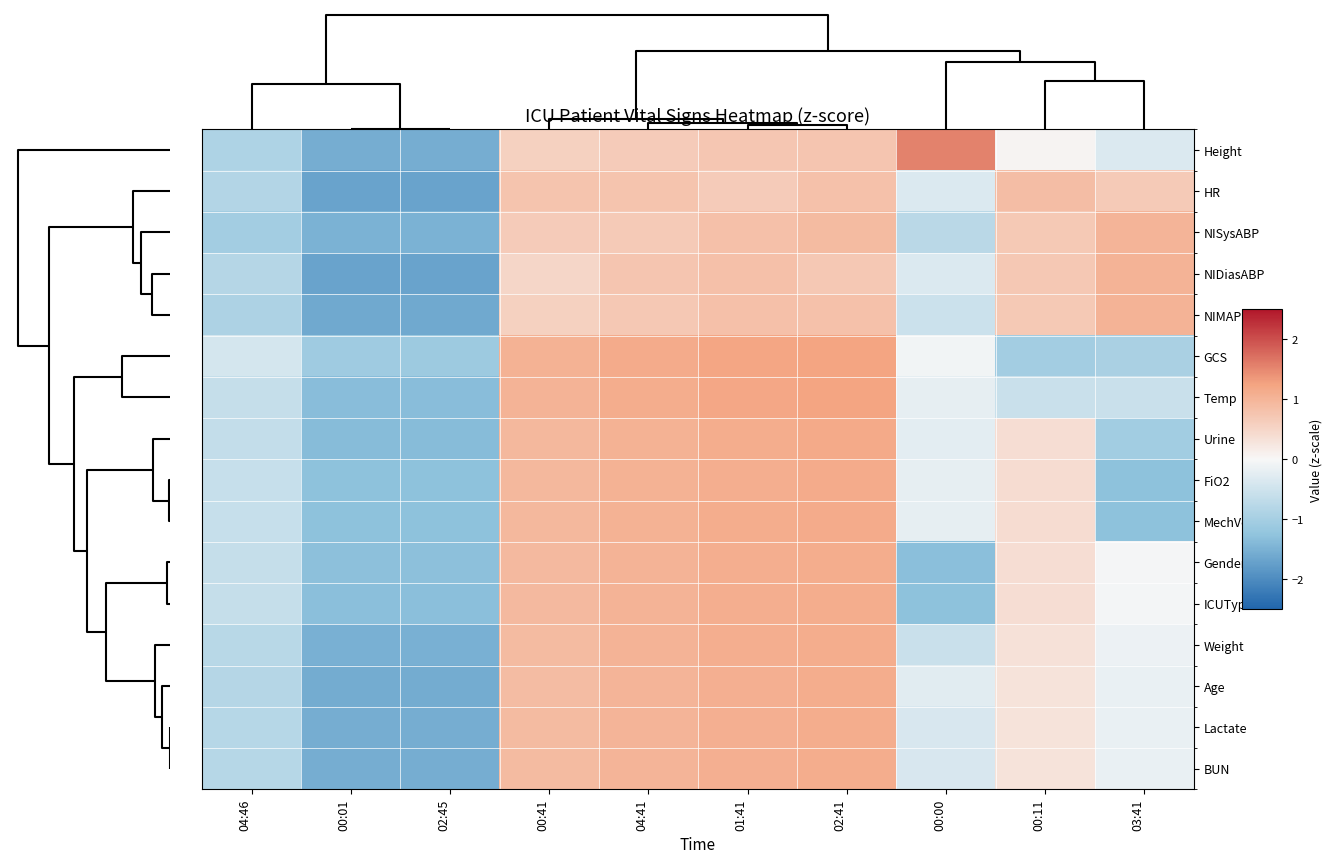

Count the number of data series in this chart.

16